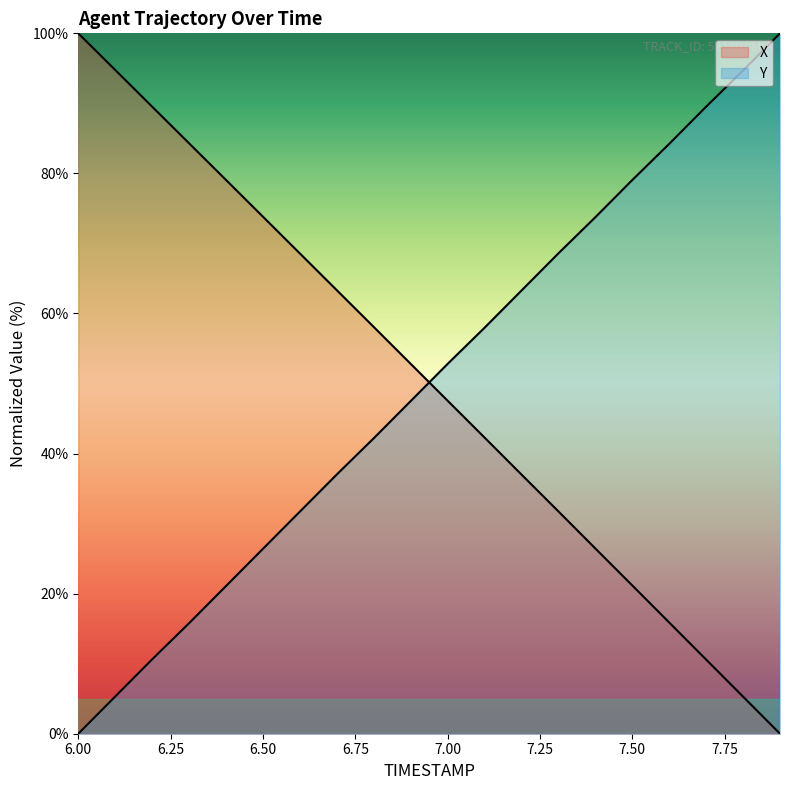

Which series has the largest total across all categories?

X